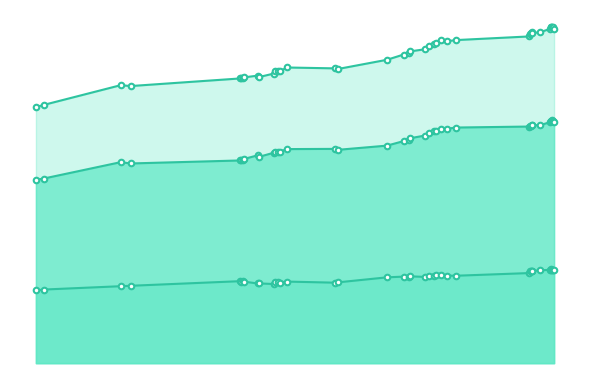

Reading right to left, what are all the values shown in this chart?

Men: 11433	11506	11515	11501	11493	11428	11284	11288	11318	11266	11267	11221	11174	11119	11118	11024	11011	10920	10792	10665	10606	10531	10317	10117	10162	10152	10029	10031	10016	9979	9790	9855	9682	9643	9636	9613	9471	9531	8754	8694
Women: 4401	4422	4435	4443	4436	4428	4401	4381	4385	4371	4356	4273	4146	4152	4189	4171	4111	4126	4092	4119	4098	4105	4071	3832	3818	3869	3817	3833	3845	3754	3782	3780	3869	3879	3870	3889	3671	3650	3491	3449
Total Single Adults: 15834	15928	15950	15944	15929	15856	15685	15669	15703	15637	15623	15494	15320	15271	15307	15195	15122	15046	14884	14784	14704	14636	14388	13949	13980	14021	13846	13864	13861	13733	13572	13635	13551	13522	13506	13502	13142	13181	12245	12143